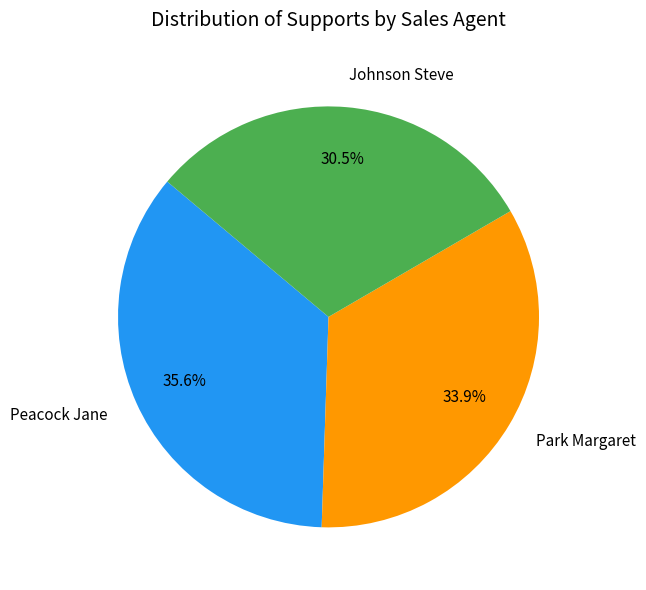

What portion of the pie excludes Peacock Jane?

64.4%